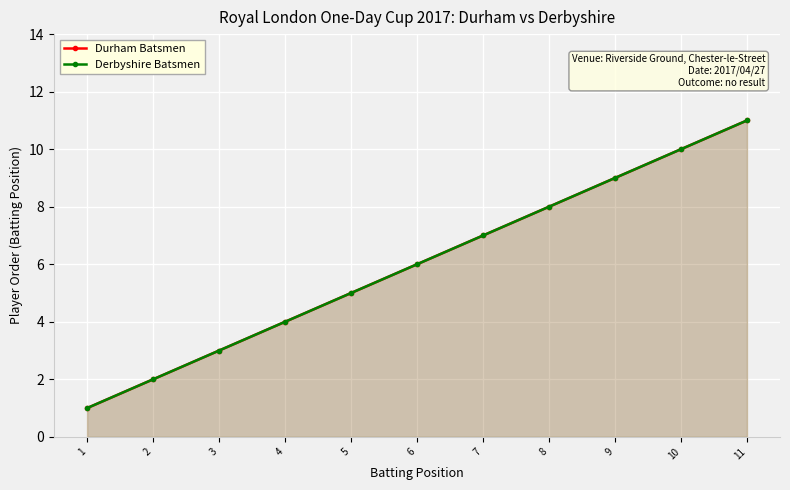

What is the average value of the Derbyshire Batsmen series?

6